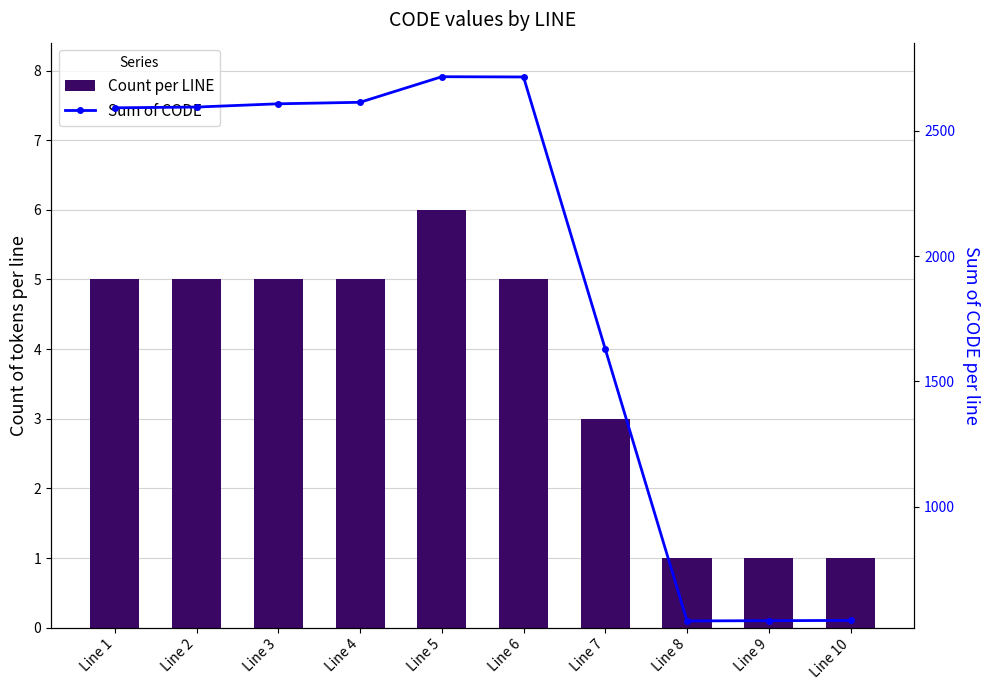

Reading right to left, transcribe all the data shown in this chart.

Count per LINE: 1	1	1	3	5	6	5	5	5	5
Sum of CODE: 547	546	545	1629	2714	2715	2613	2607	2594	2591